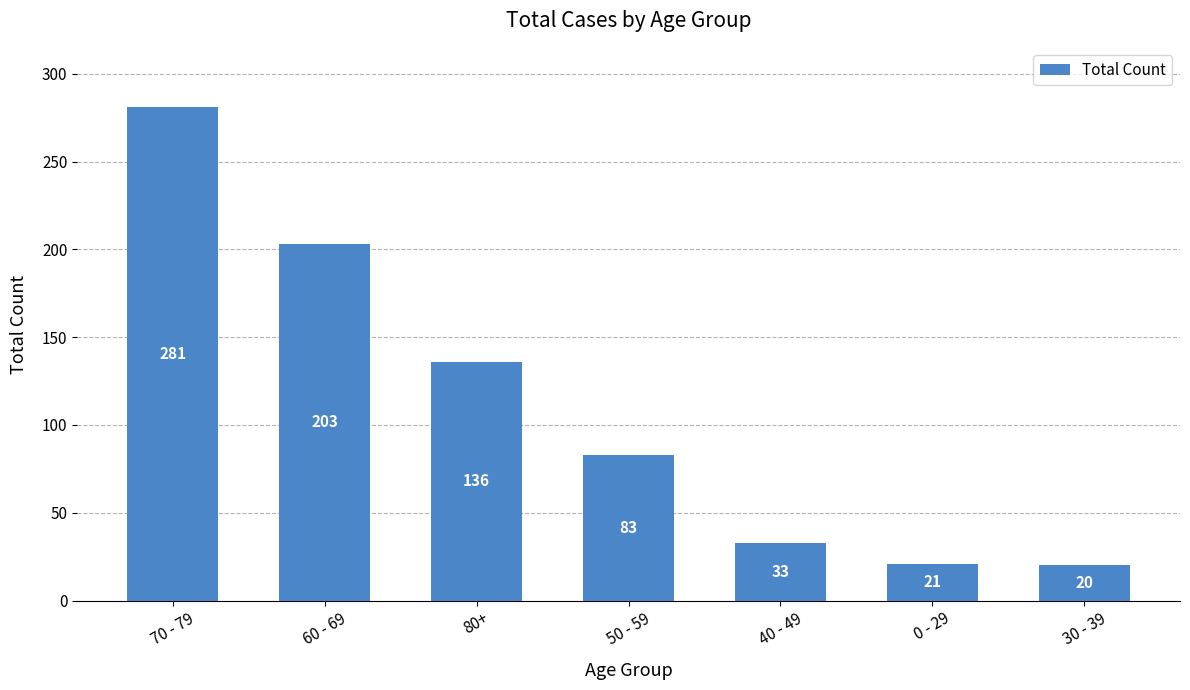

What is the average value?

111